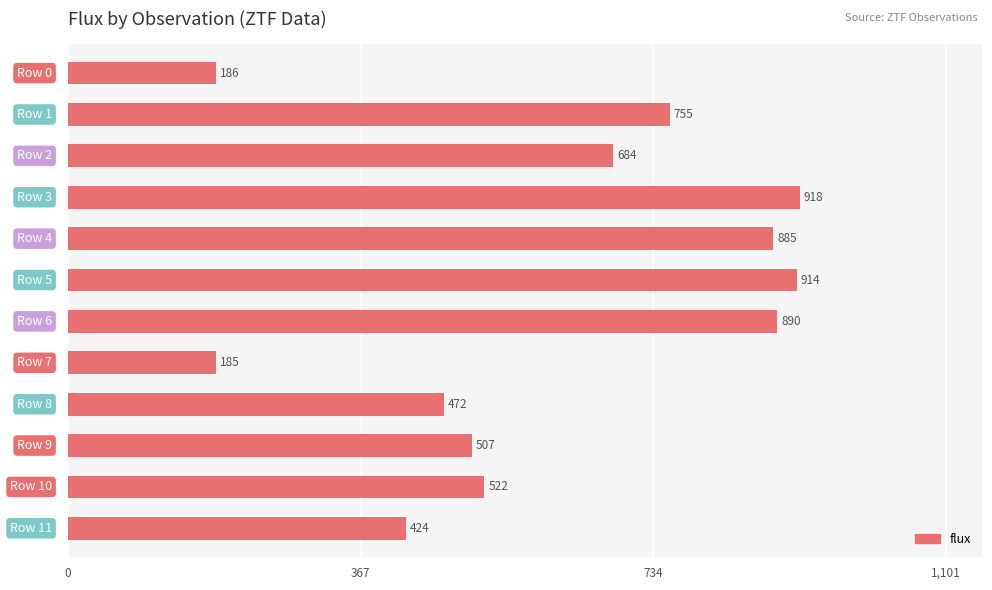

What is the value of the 7th bar from the top?

889.7